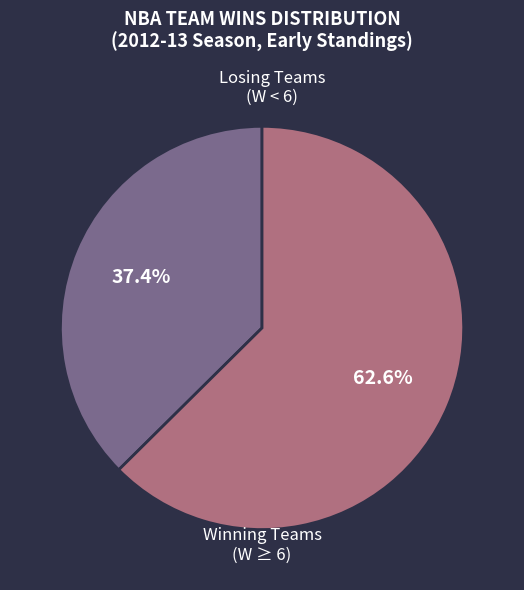

Count the number of slices in the pie.

2